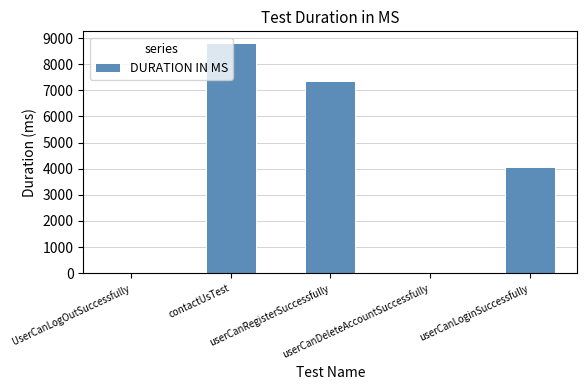

Reading left to right, transcribe all the data shown in this chart.

1	8820	7357	1	4058